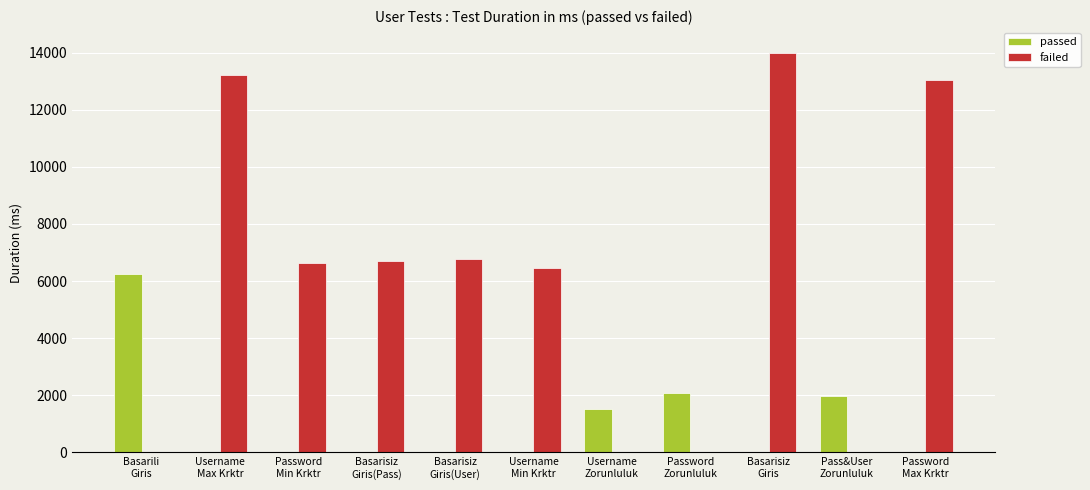

The value of passed at Pass&User
Zorunluluk is 558. True or false?

False